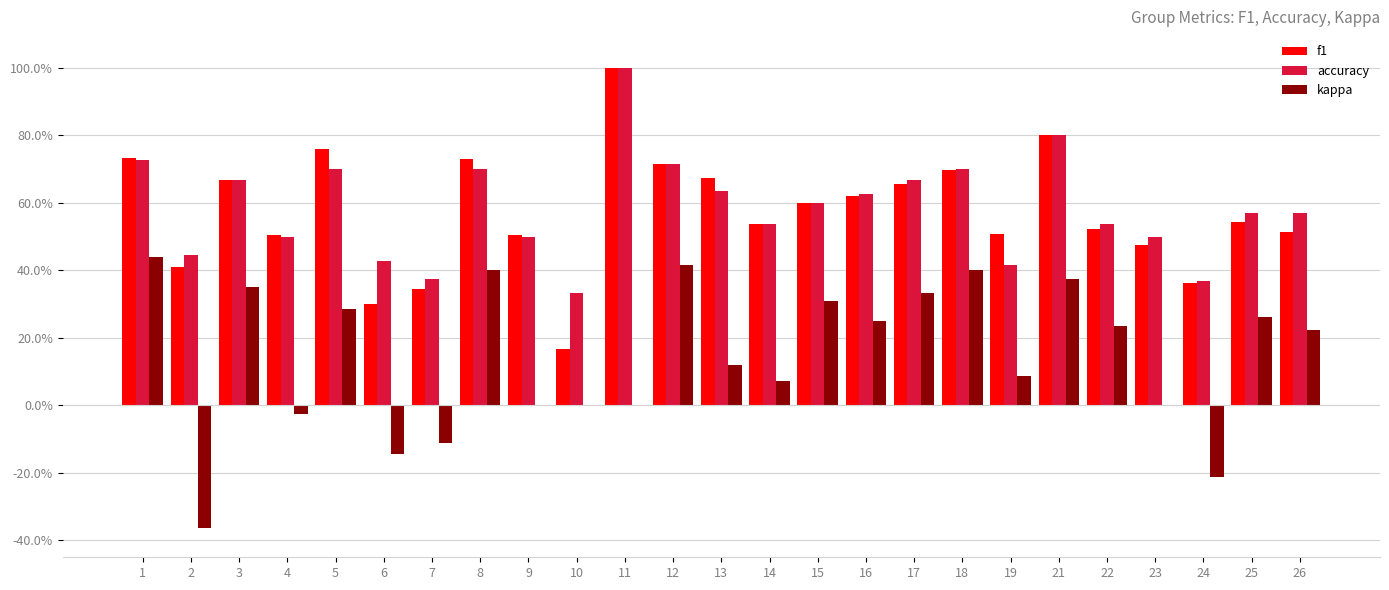

Are the bars horizontal?

No